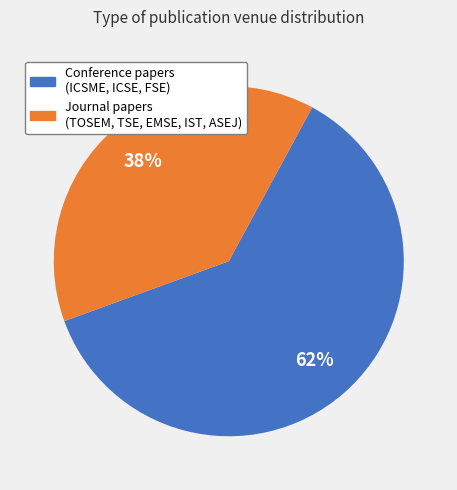

To the nearest percent, what percentage of the pie is Conference papers (ICSME, ICSE, FSE)?

62%